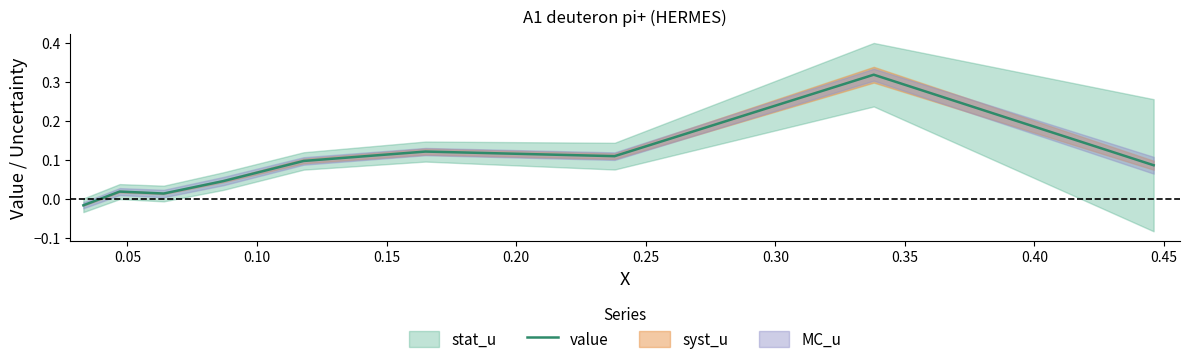

What is the change in value from 0.35 to 0.40?

-0.2